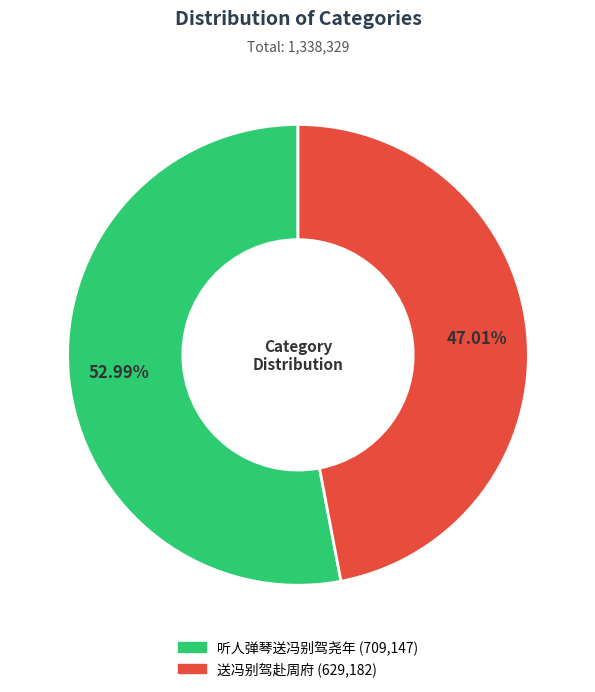

What percentage is the 听人弹琴送冯别驾尧年 slice, to the nearest percent?

53%